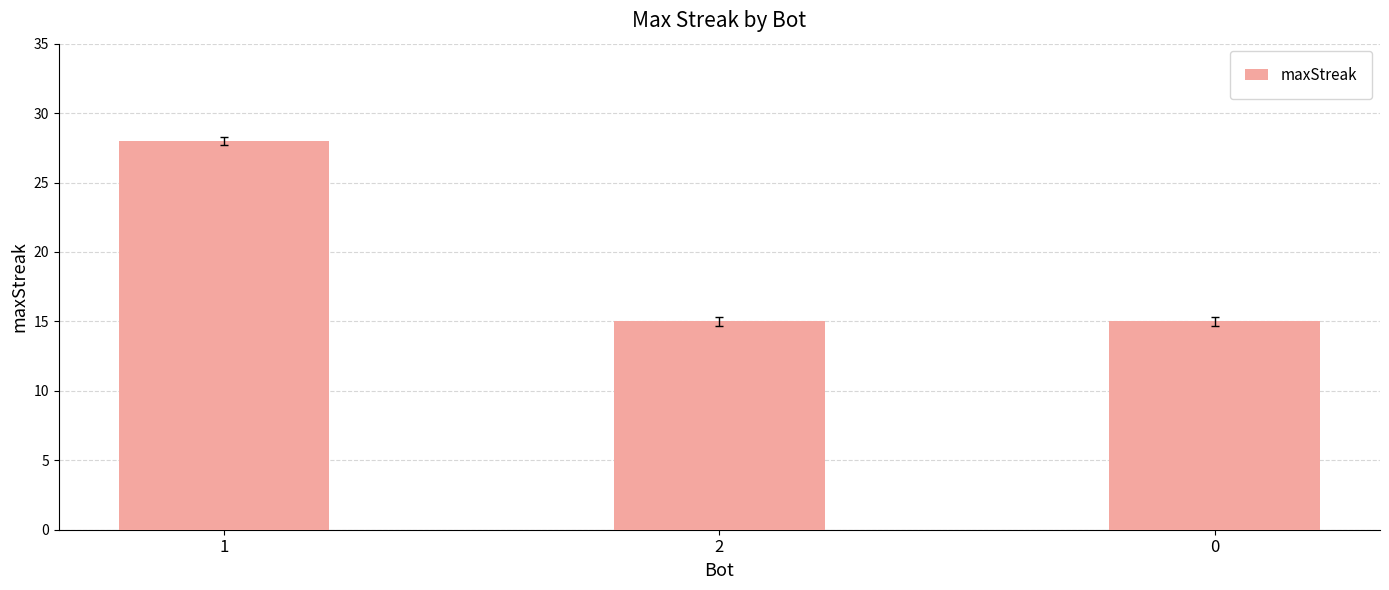

What is the sum of all values?

58